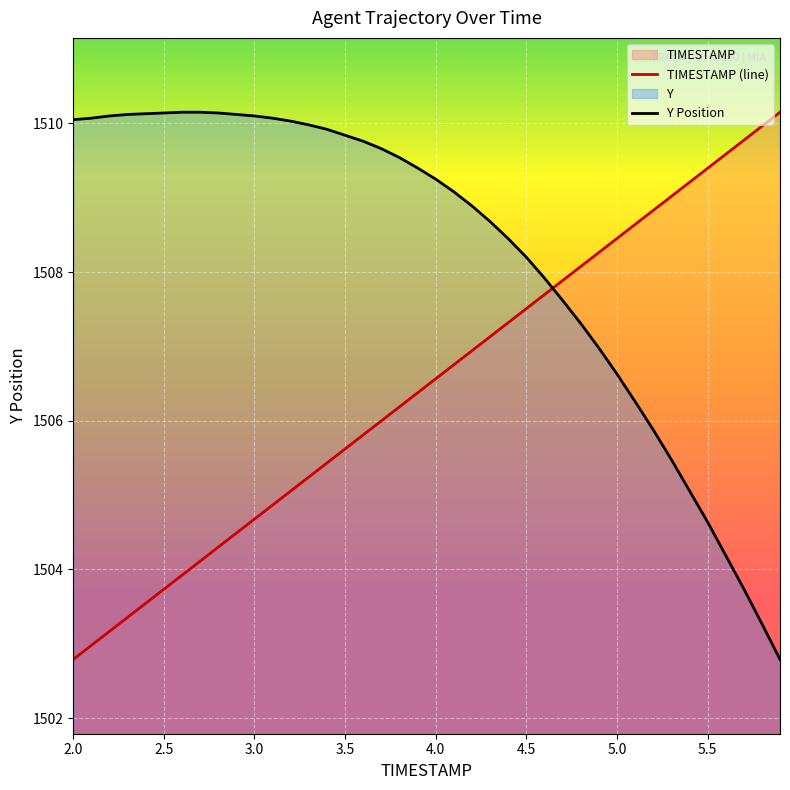

How many times do Y and TIMESTAMP cross each other?

1